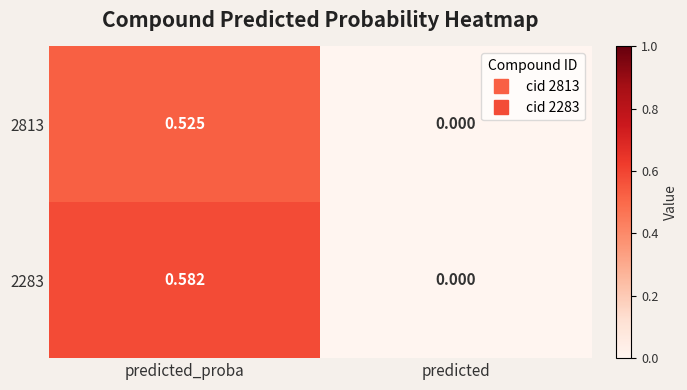

Where is 2813 nearest to the value 0?

predicted